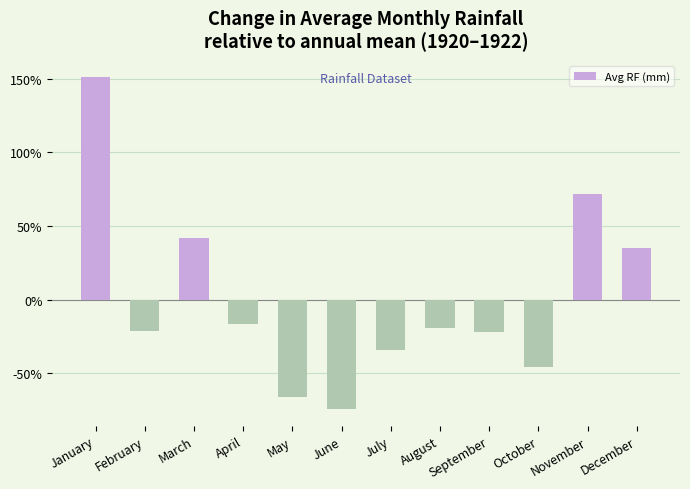

How many bars are there in total?

12